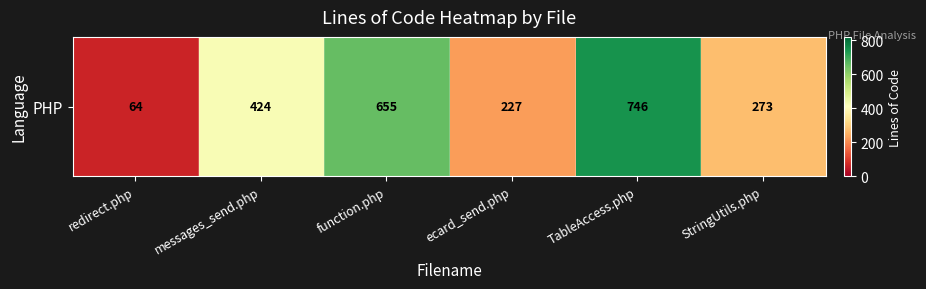

What is the difference between the maximum and minimum values?

682